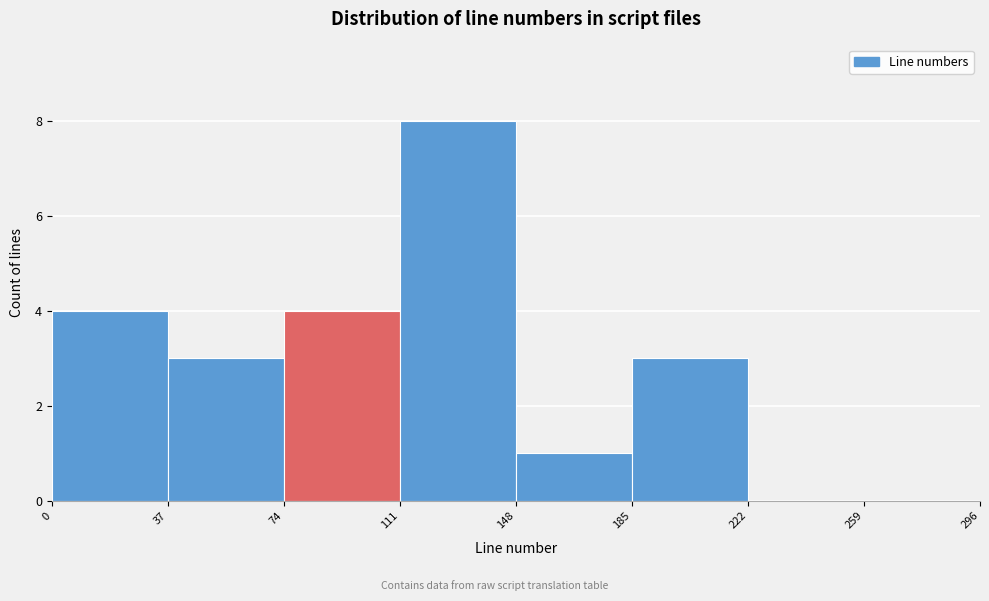

How tall is the bar that spans 0 to 37 on the x-axis? The values are not printed on the chart, so give them approximately, as read against the axis.

4